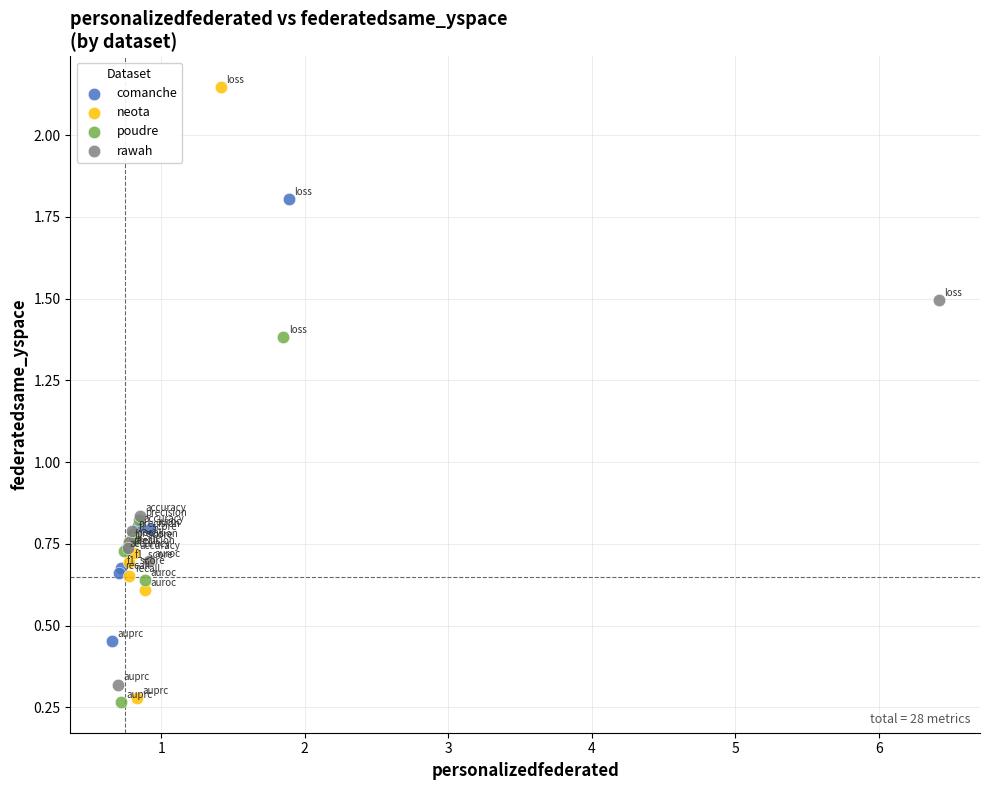

Which series has the largest Y range (max minus min)?

neota